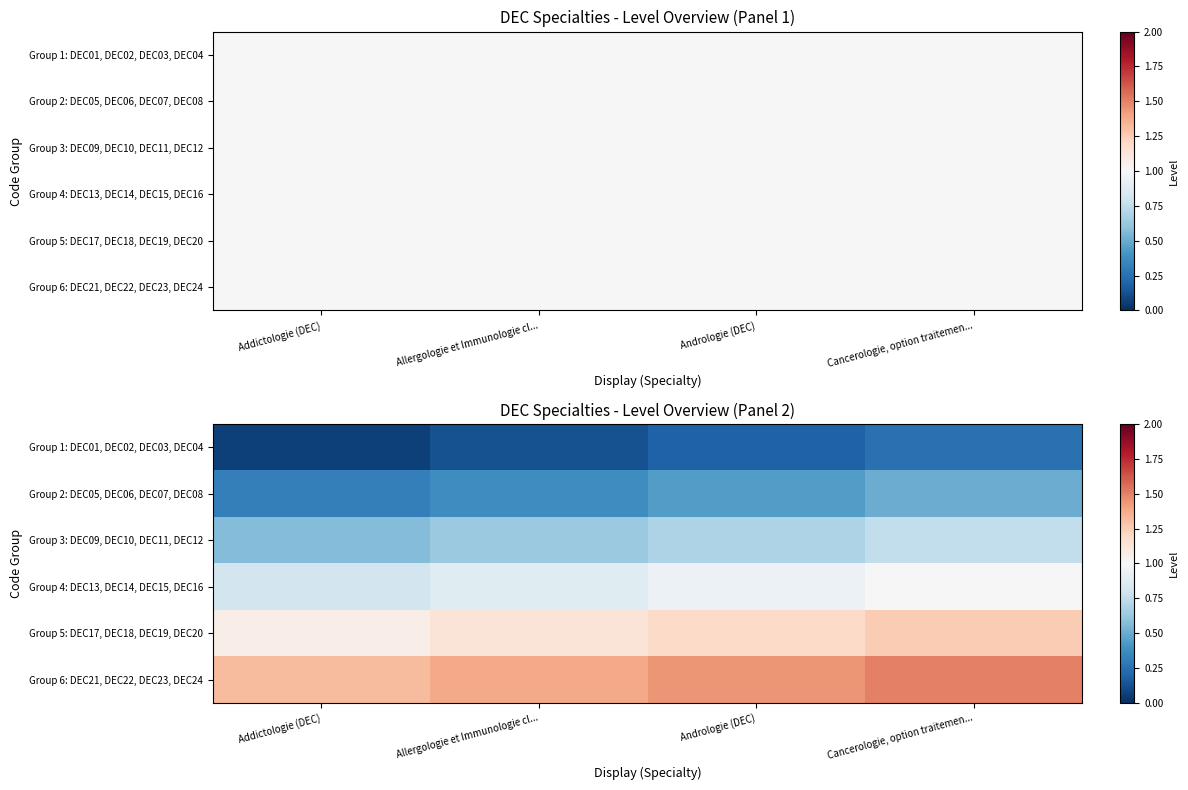

Which series has the largest total across all categories?

Group 6: DEC21, DEC22, DEC23, DEC24